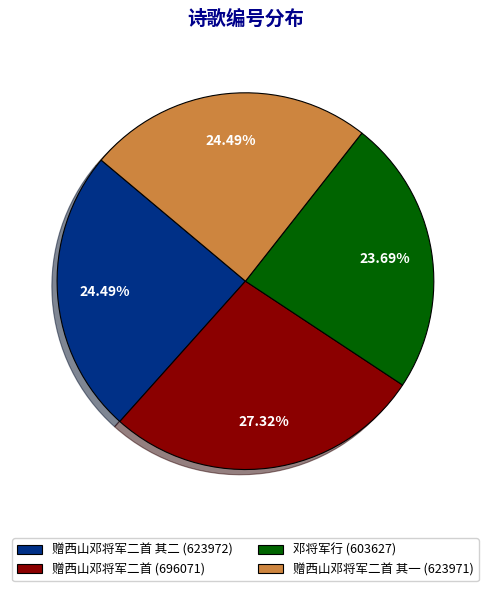

Approximately how many times larger is the value at 赠西山邓将军二首 其一 (623971) compared to 邓将军行 (603627)?

1.0